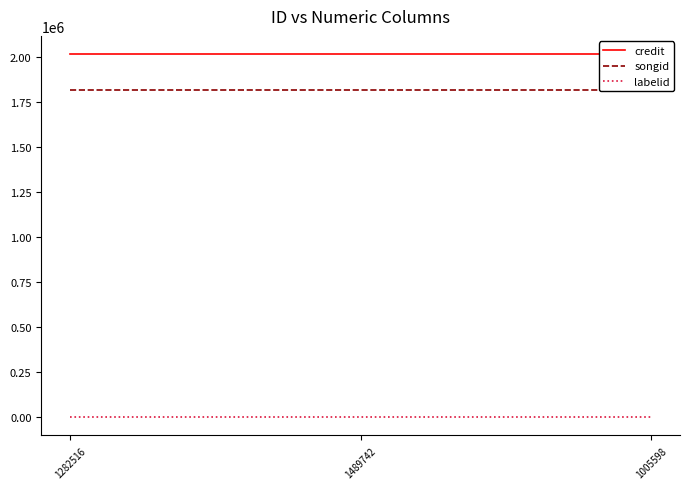

What are all the series names shown in the legend?

credit, songid, labelid